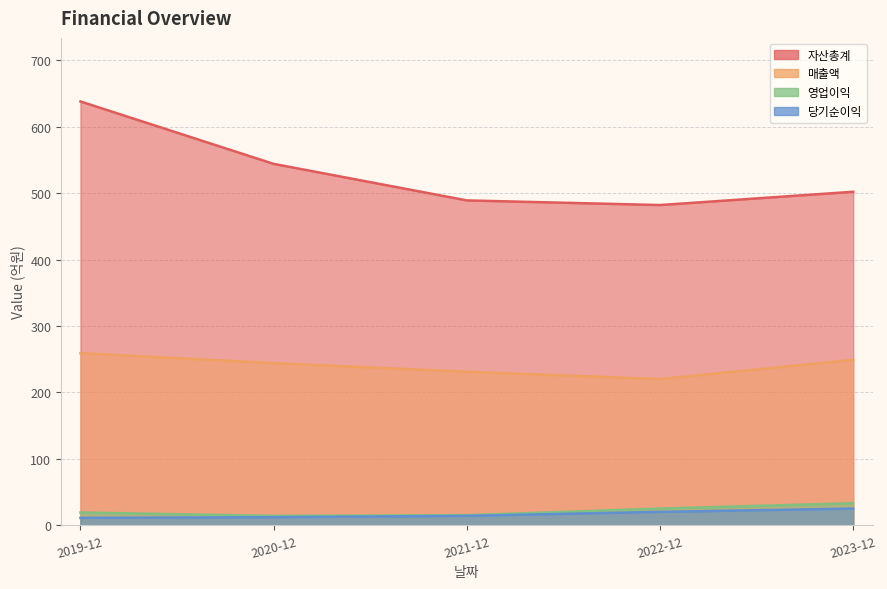

What is the spread (max minus min) of values at 2019-12?

627